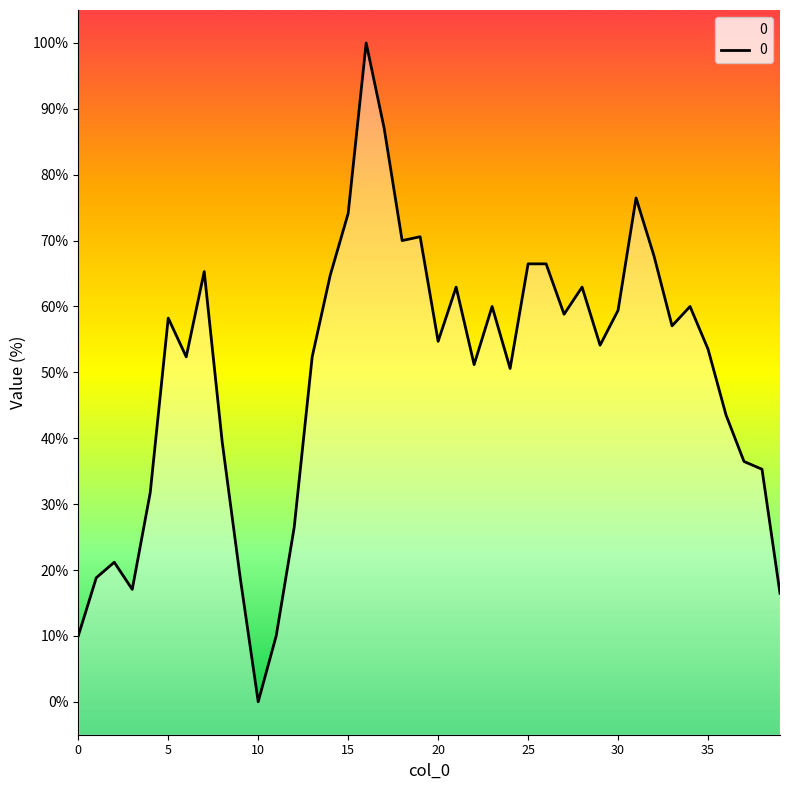

At which category does the data reach its first local peak?

2